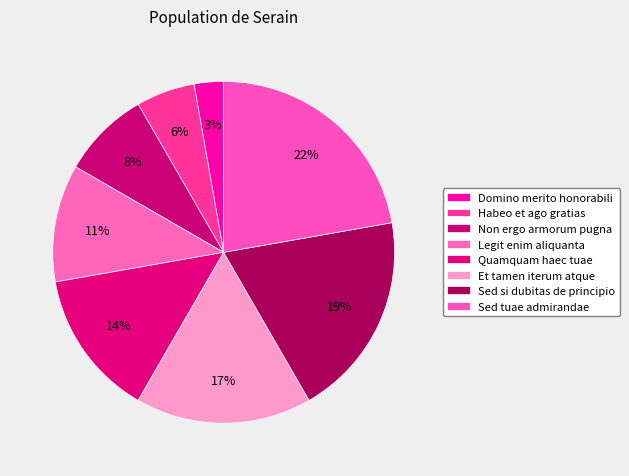

Is it true that Sed si dubitas de principio is 19% of the pie?

True